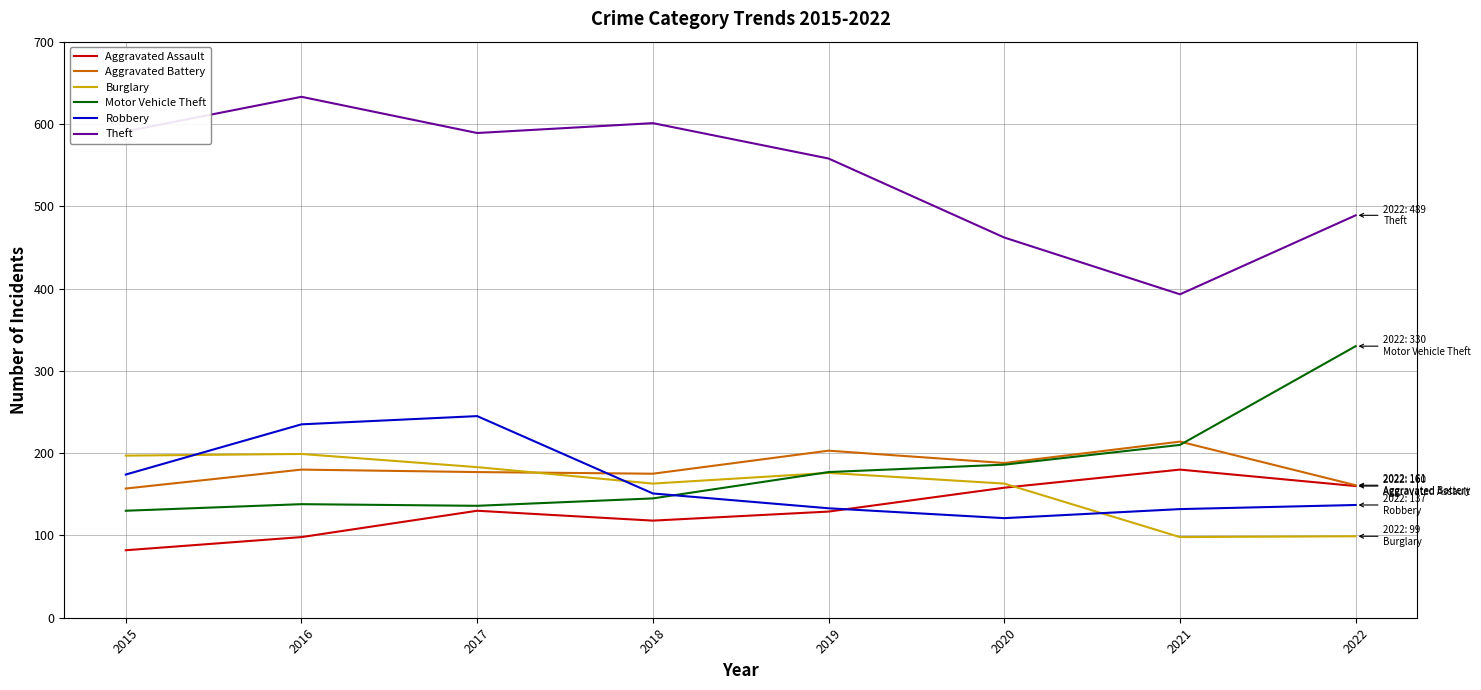

True or false: Robbery and Motor Vehicle Theft intersect in this chart.

True